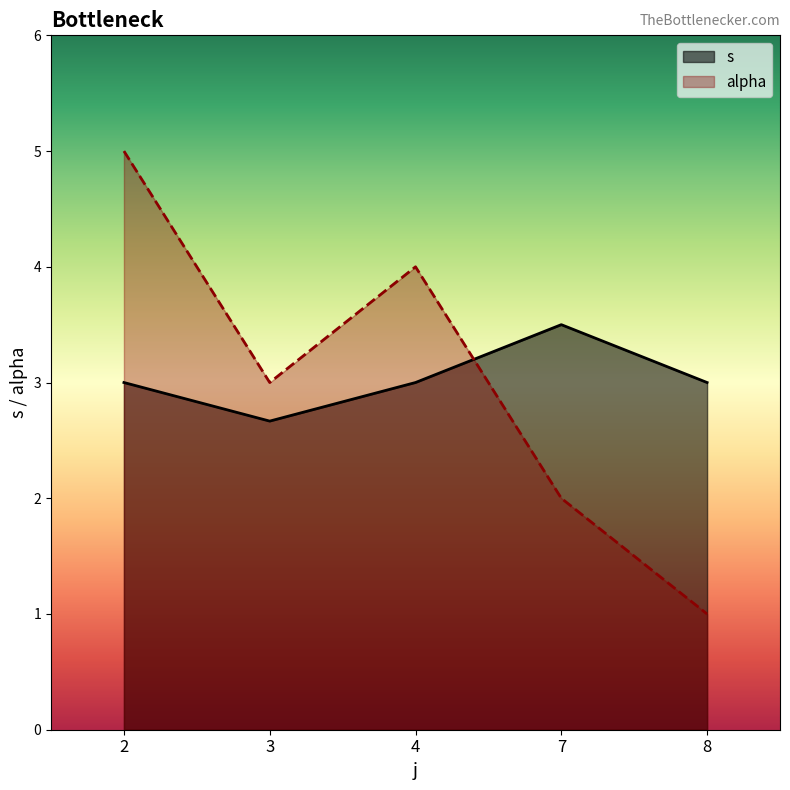

What is the average value of the s series?

3.0